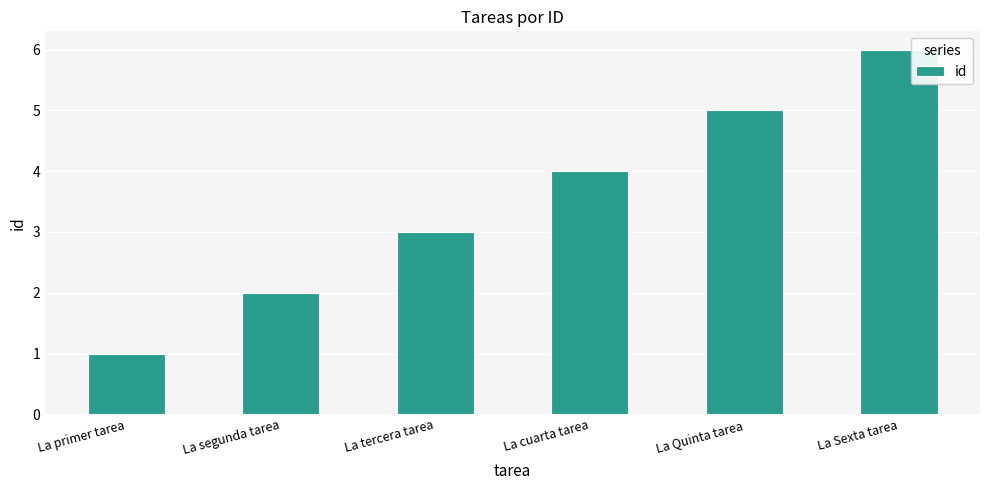

Is it true that the value at La Sexta tarea is 6?

True